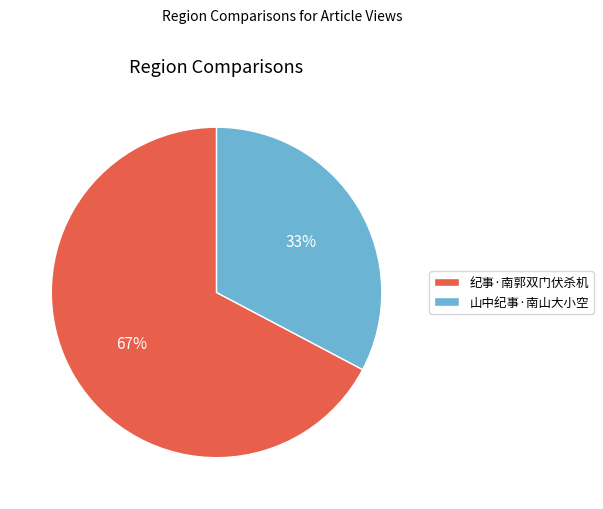

To the nearest percent, what percentage of the pie is 纪事·南郭双门伏杀机?

67%